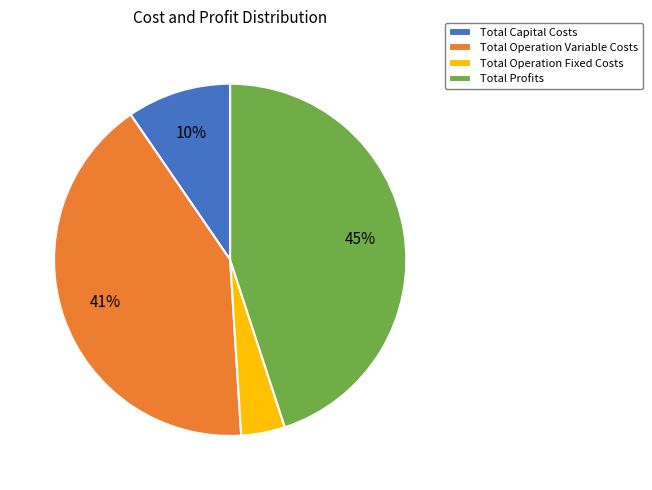

How many segments does this pie chart have?

4